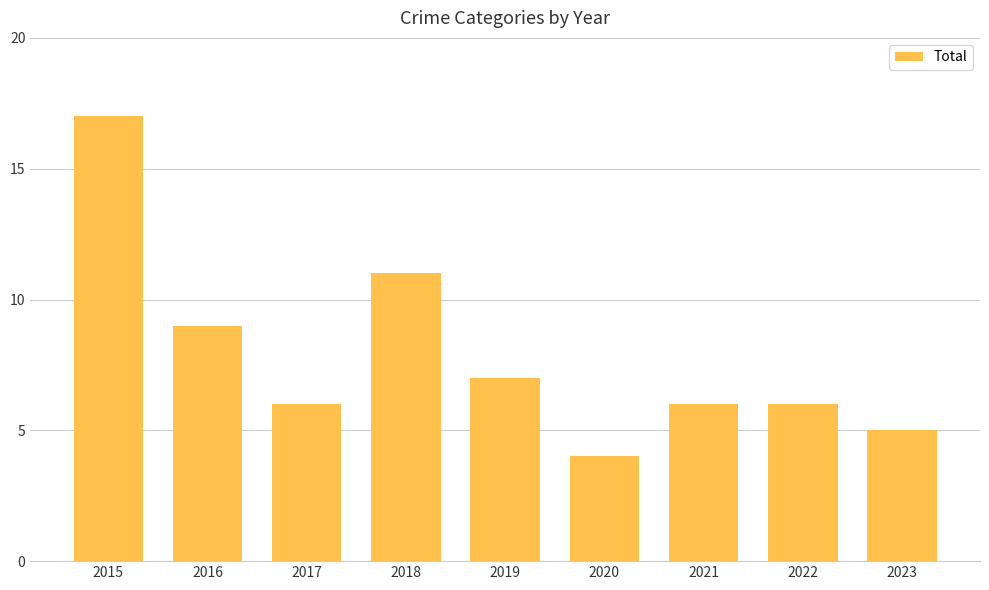

What is the smallest value displayed?

4